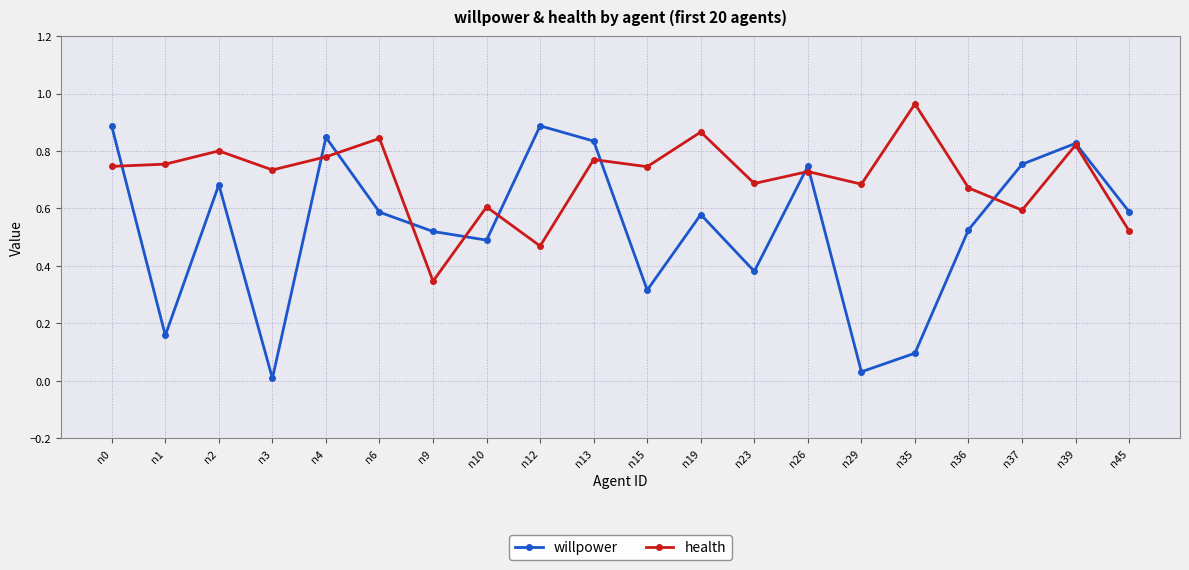

At which category does the chart reach its peak across all series?

n35